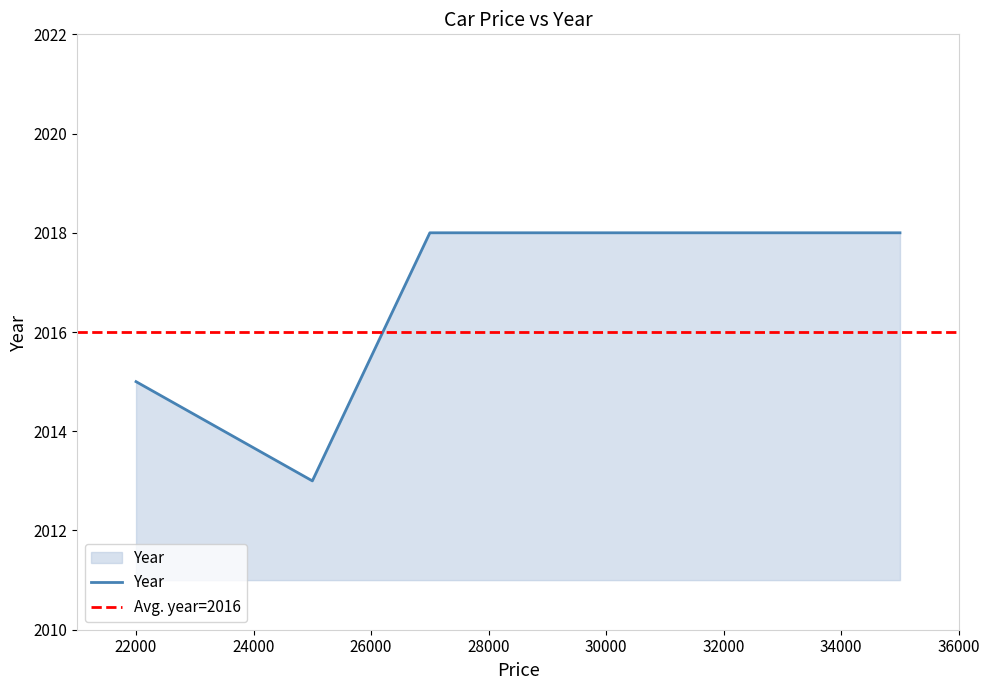

Which label corresponds to the largest value in the chart?

27000